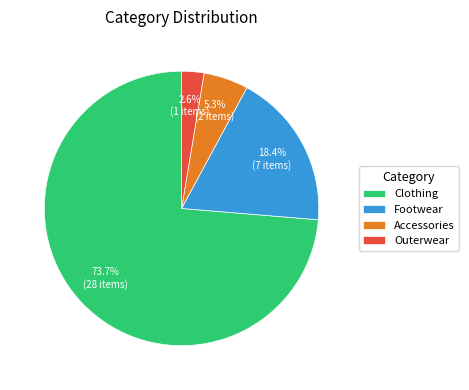

Is it true that Accessories is 11% of the pie?

False